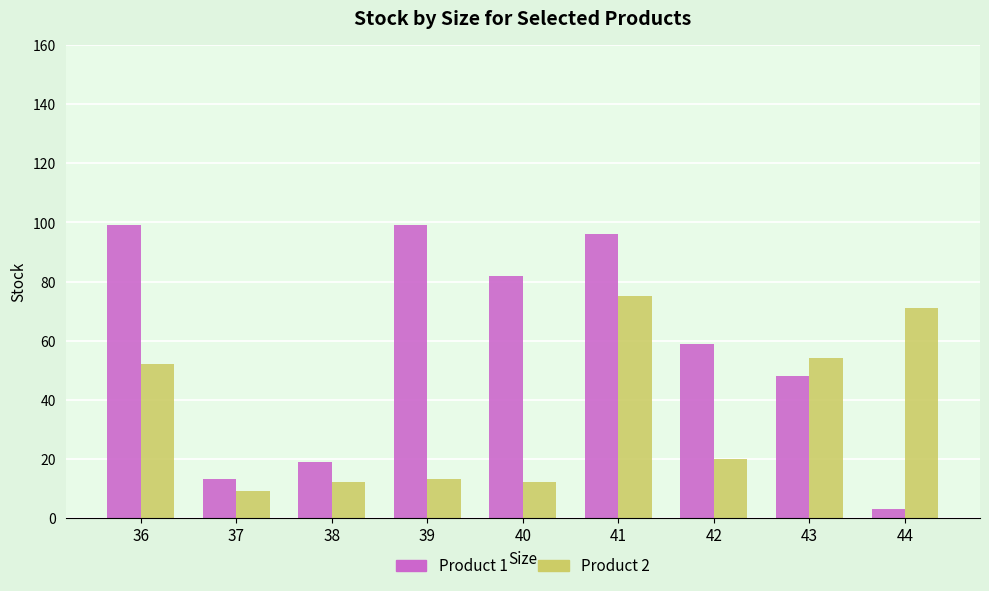

Which label corresponds to the smallest value in the chart?

44